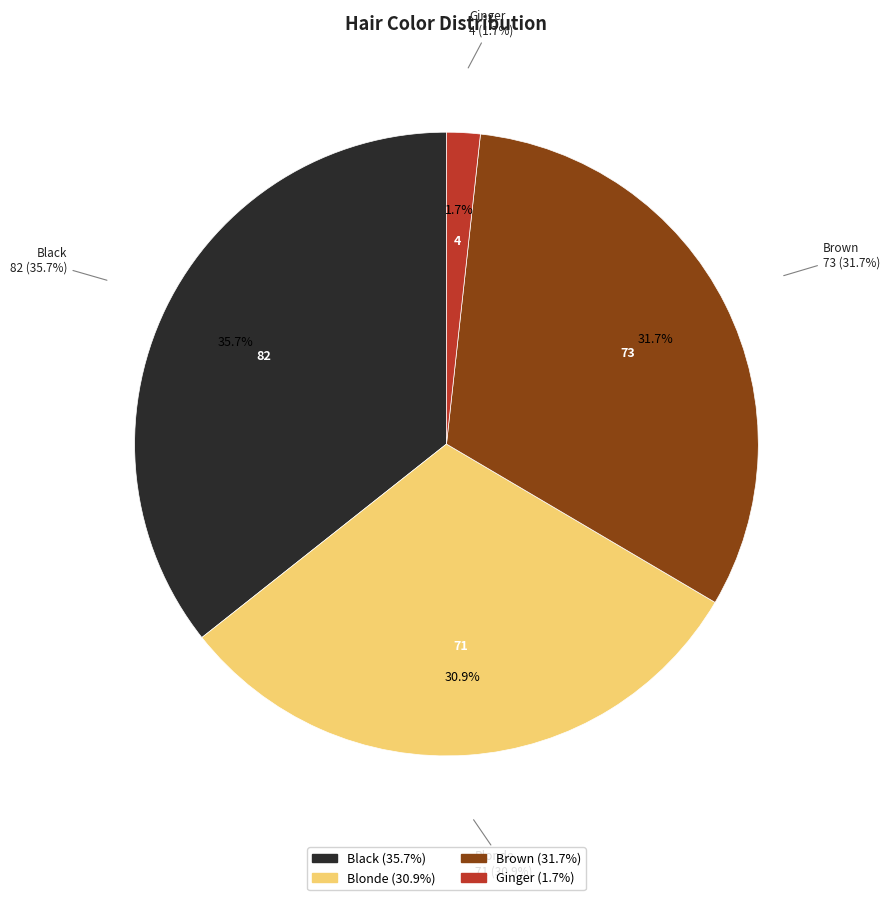

To the nearest percent, what is the combined percentage of Blonde and Black?

67%